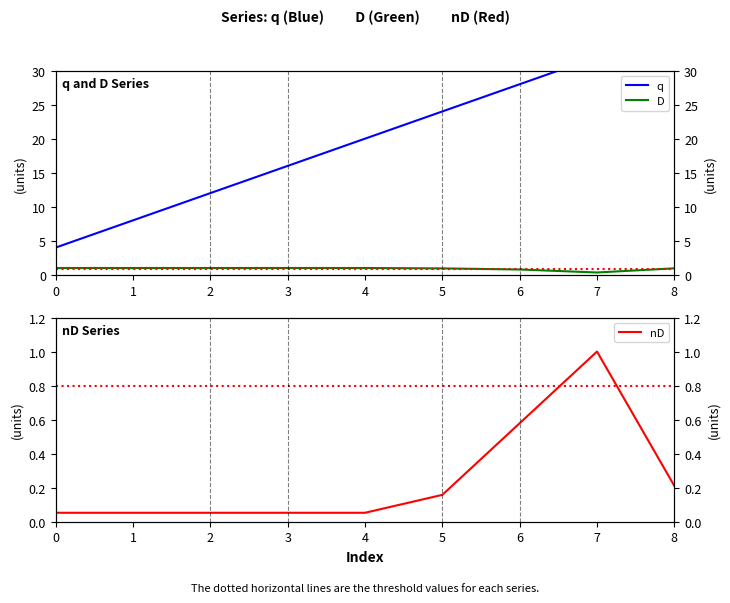

What is the highest value of the nD series?

1.0